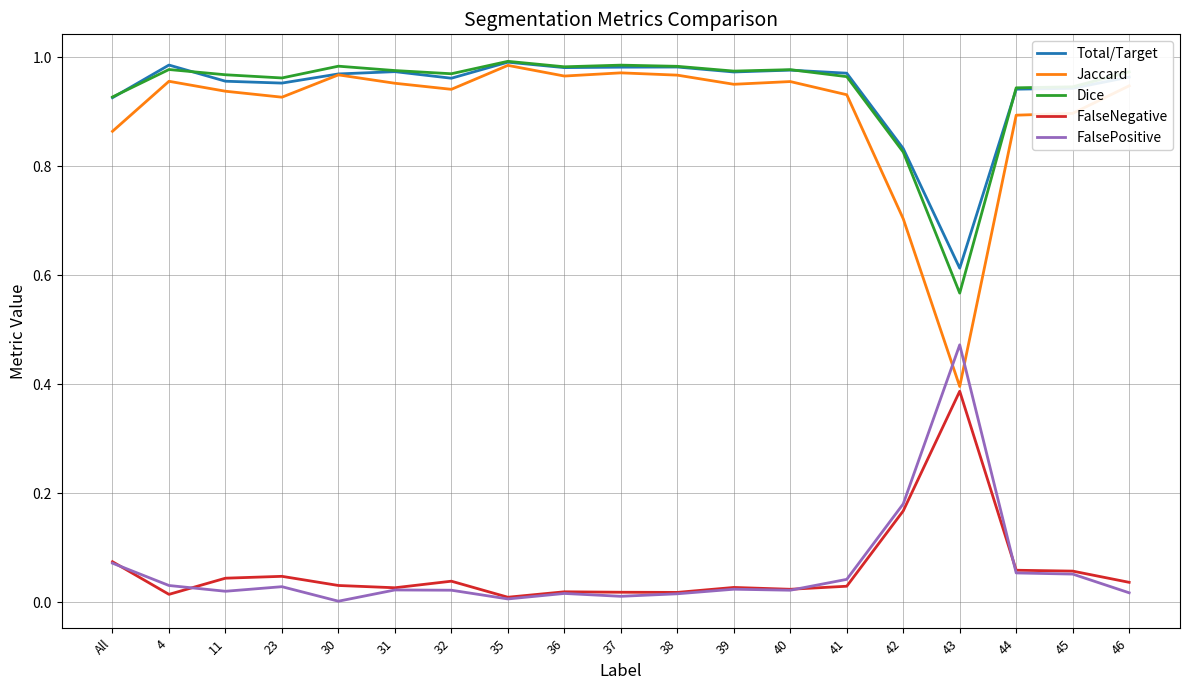

The Total/Target series shows 0.9 at All. True or false?

True